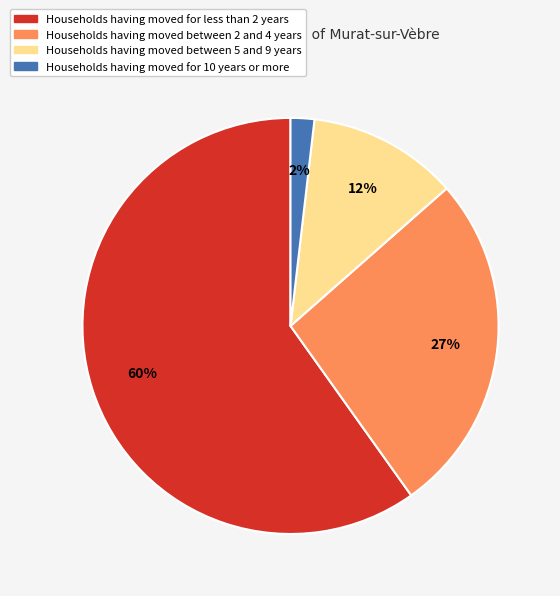

Do Households having moved between 2 and 4 years and Households having moved between 5 and 9 years together represent more than half of the pie?

No